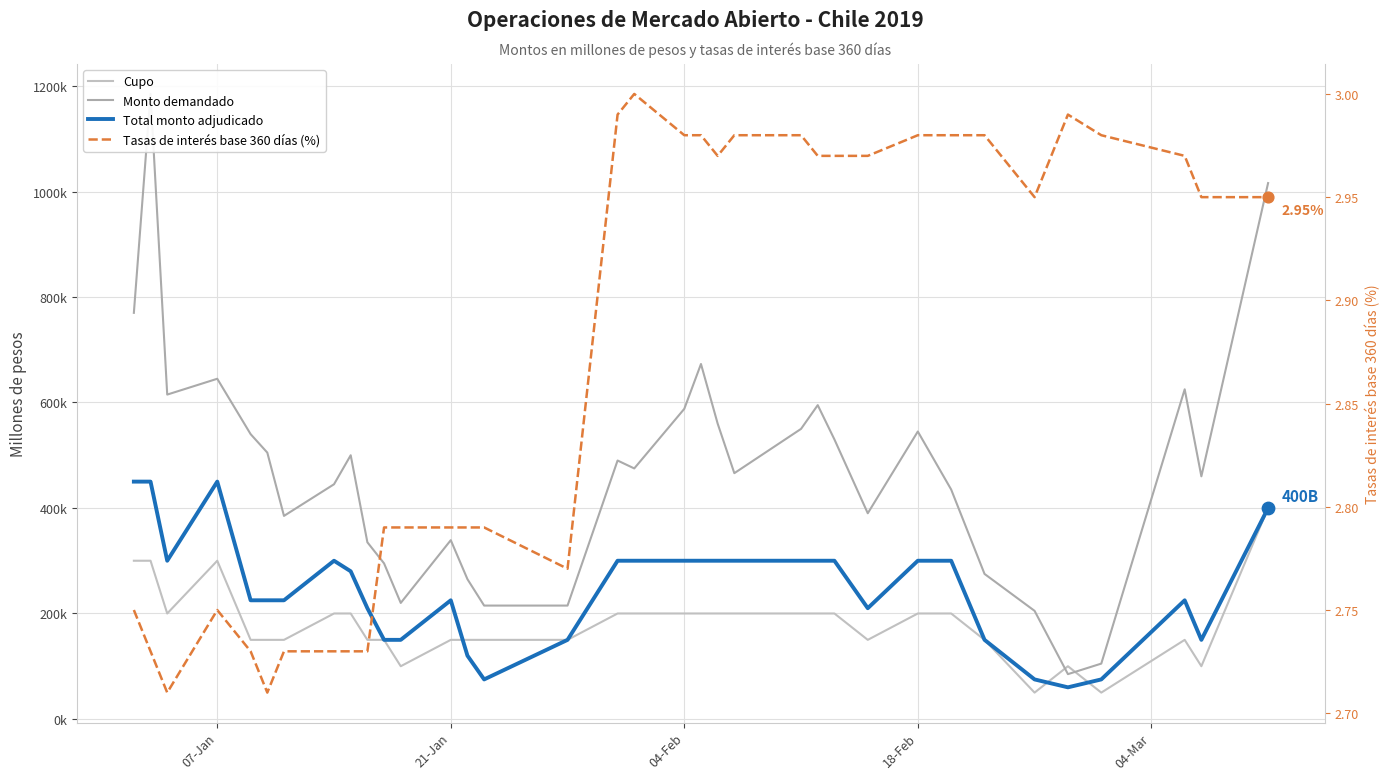

Which series reaches the minimum Y coordinate?

Tasas de interés base 360 días (%)